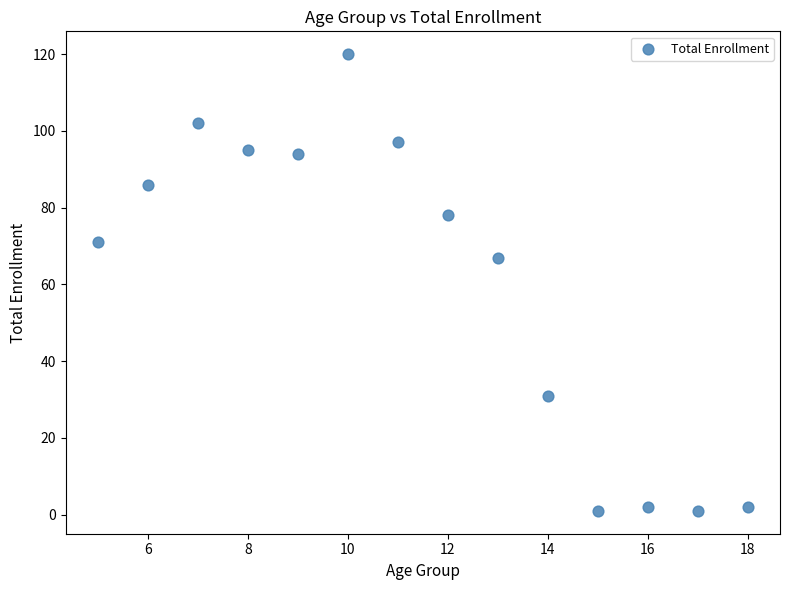

What Y value in the scatter plot is closest to 60?

67